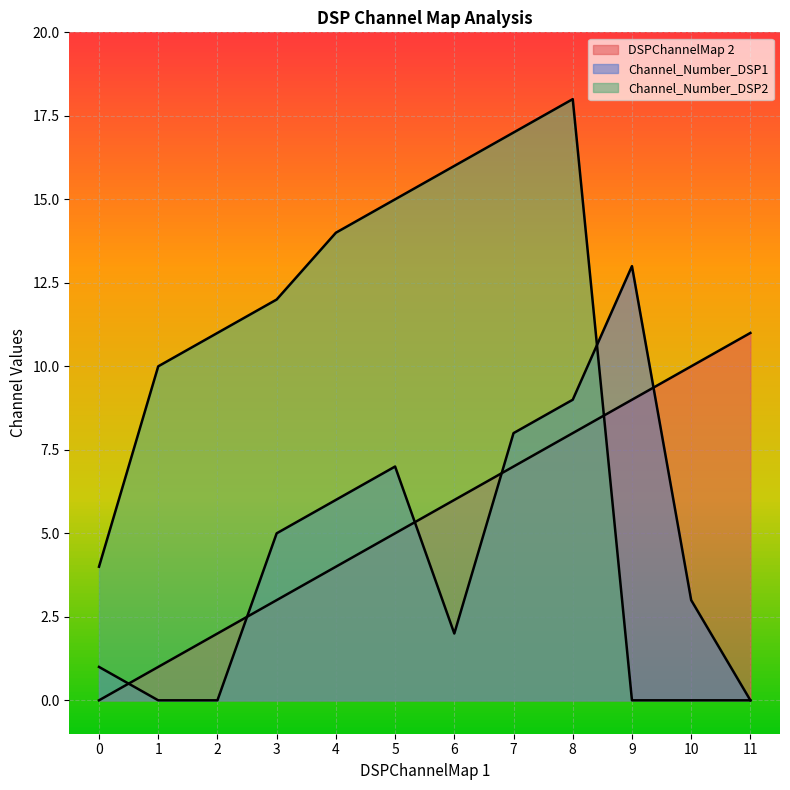

Between 2 and 3, which is larger?

3